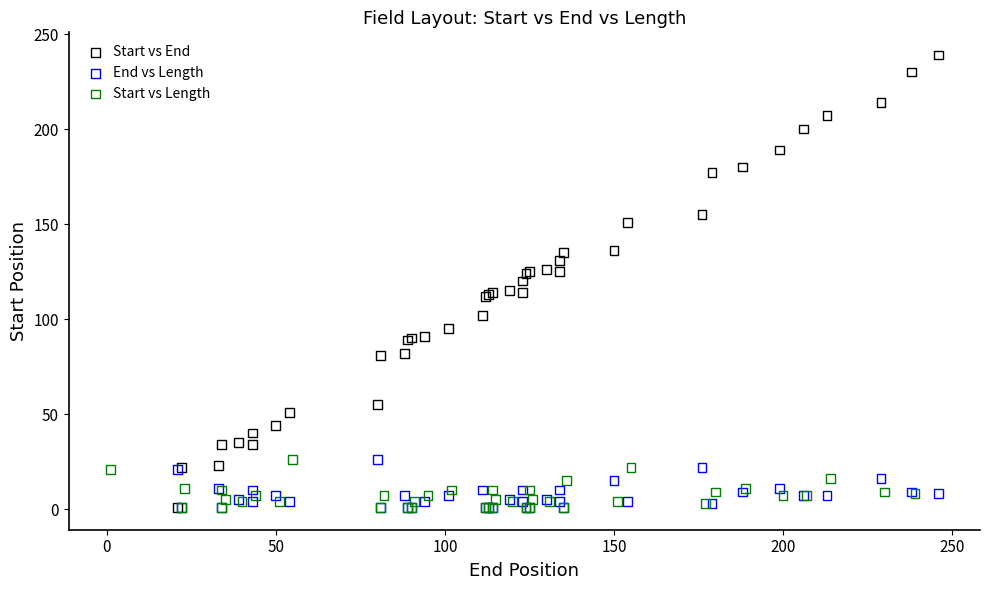

Which series has the largest Y range (max minus min)?

Start vs End